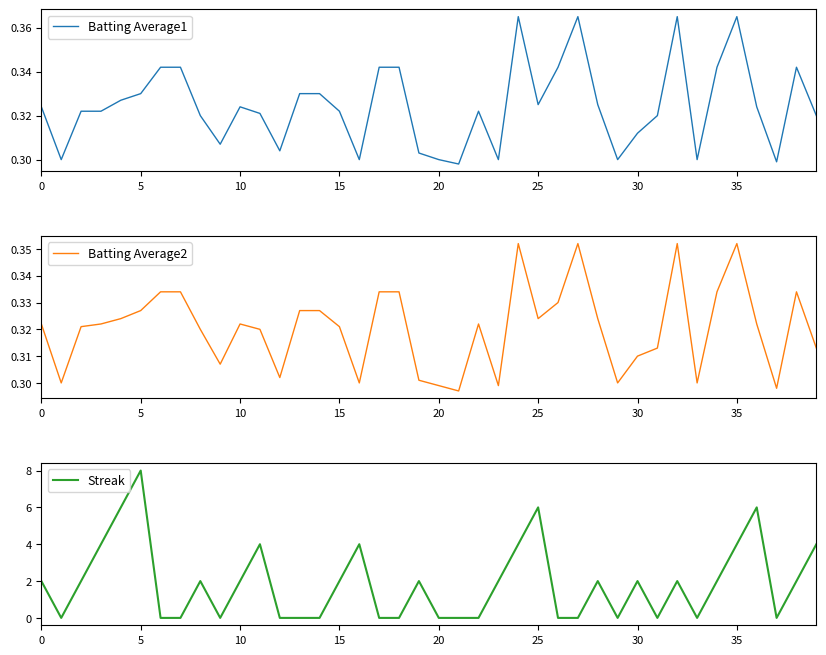

Which category has the highest value in the Streak series?

5